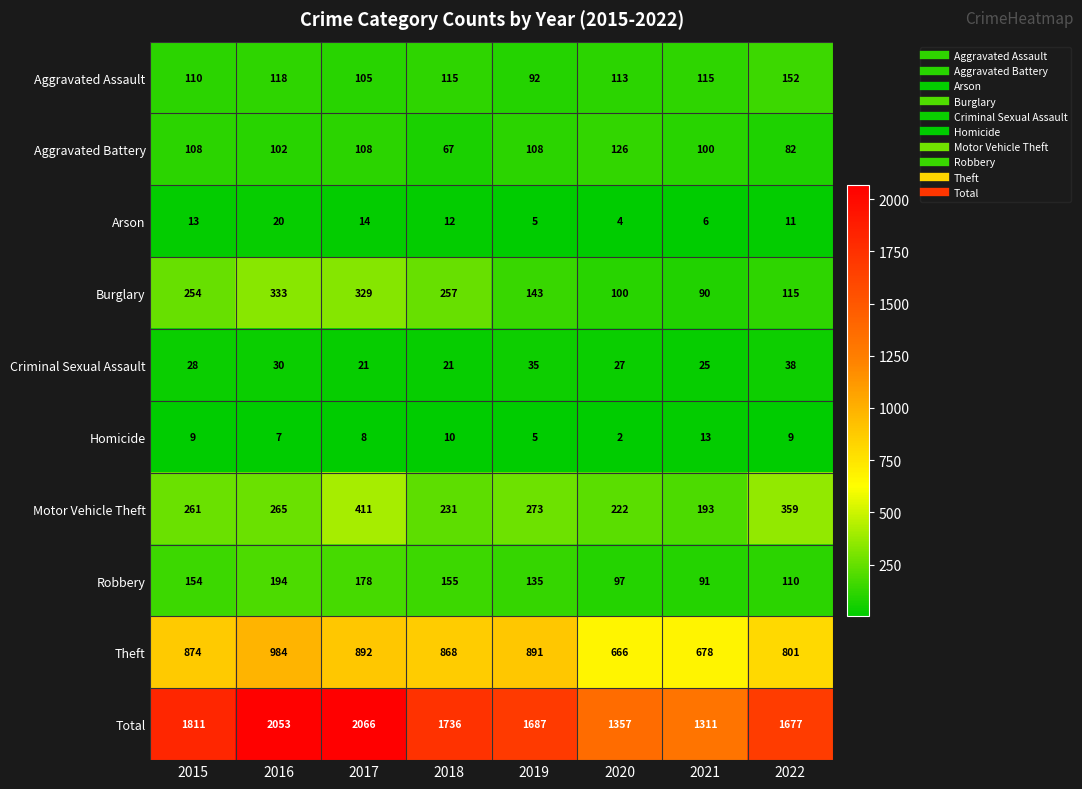

How many series are shown in this chart?

10